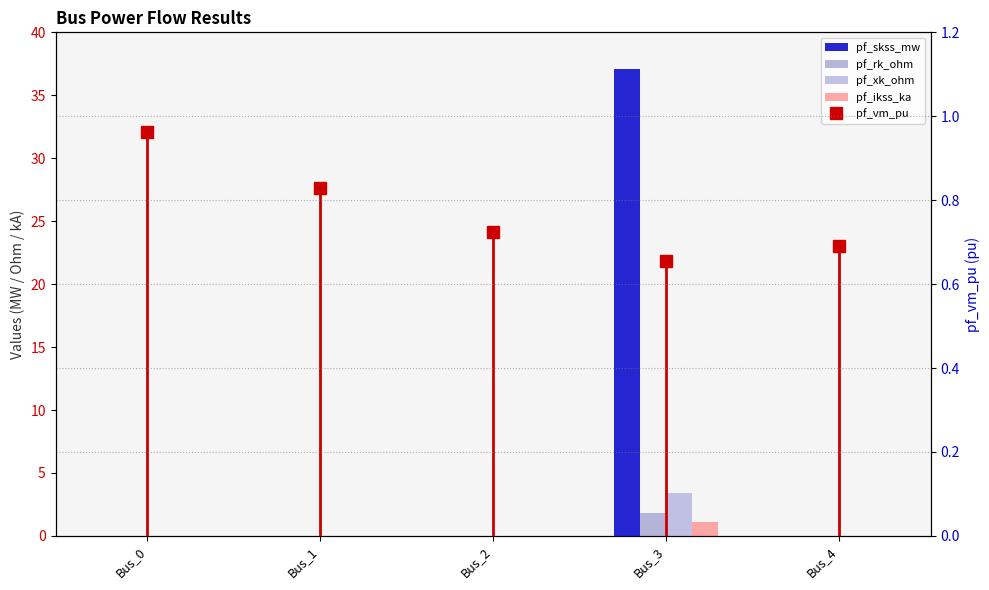

Which label corresponds to the smallest value in the chart?

Bus_0